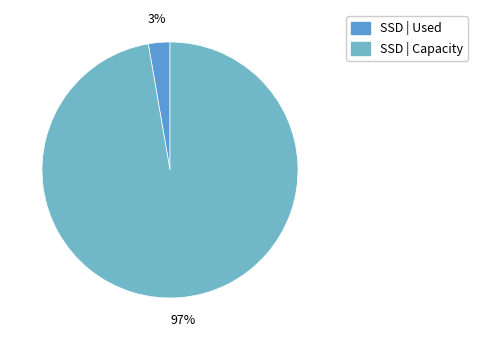

How many slices are in this pie chart?

2